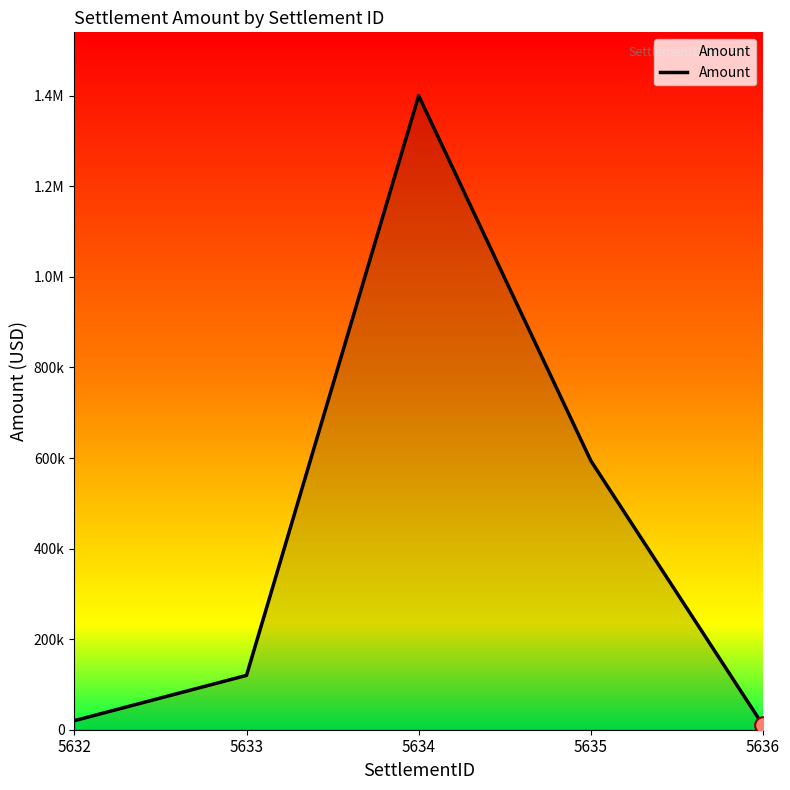

Is this an area chart (filled region under the line)?

Yes